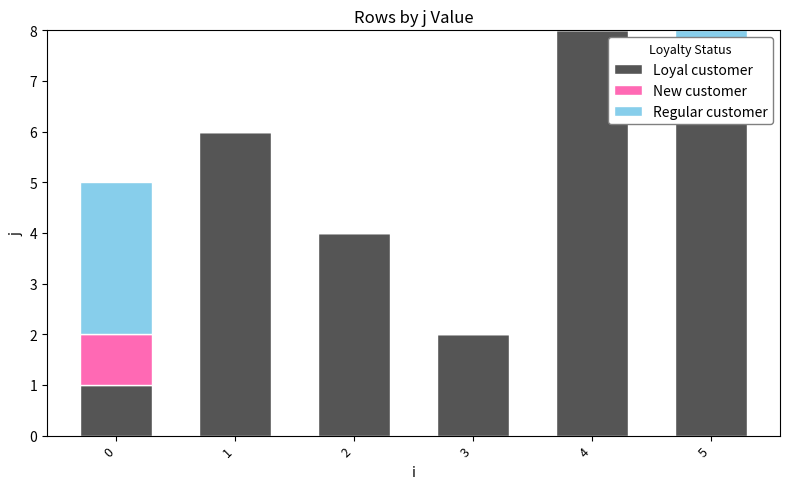

How many values in Regular customer are above zero?

2